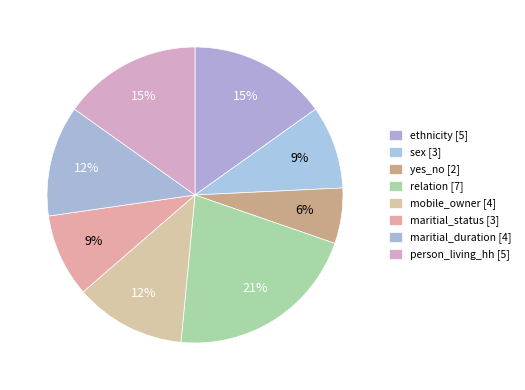

Is it true that ethnicity is 27% of the pie?

False